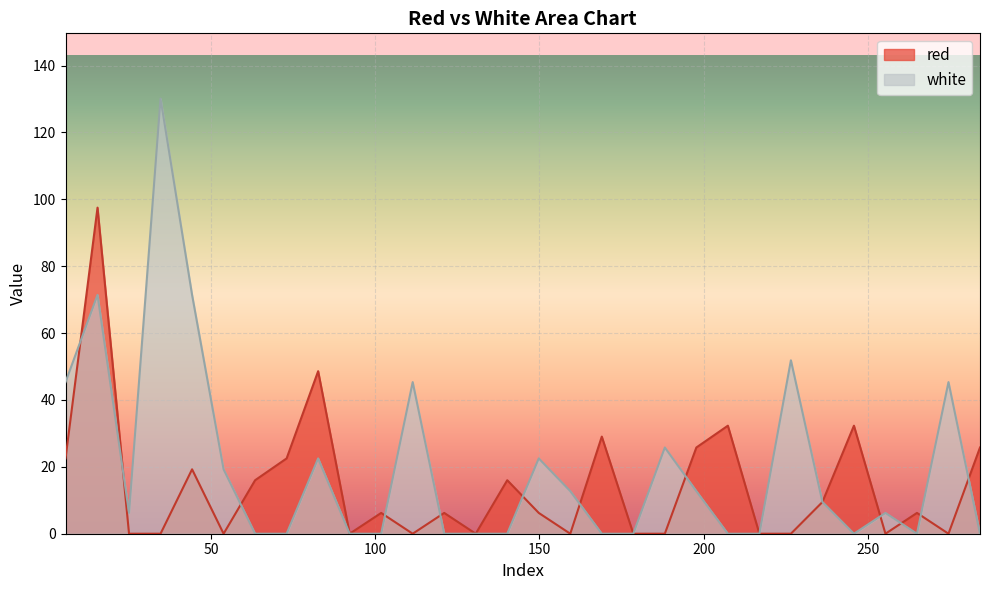

In white, how many points are higher than both neighbors (excluding endpoints)?

9